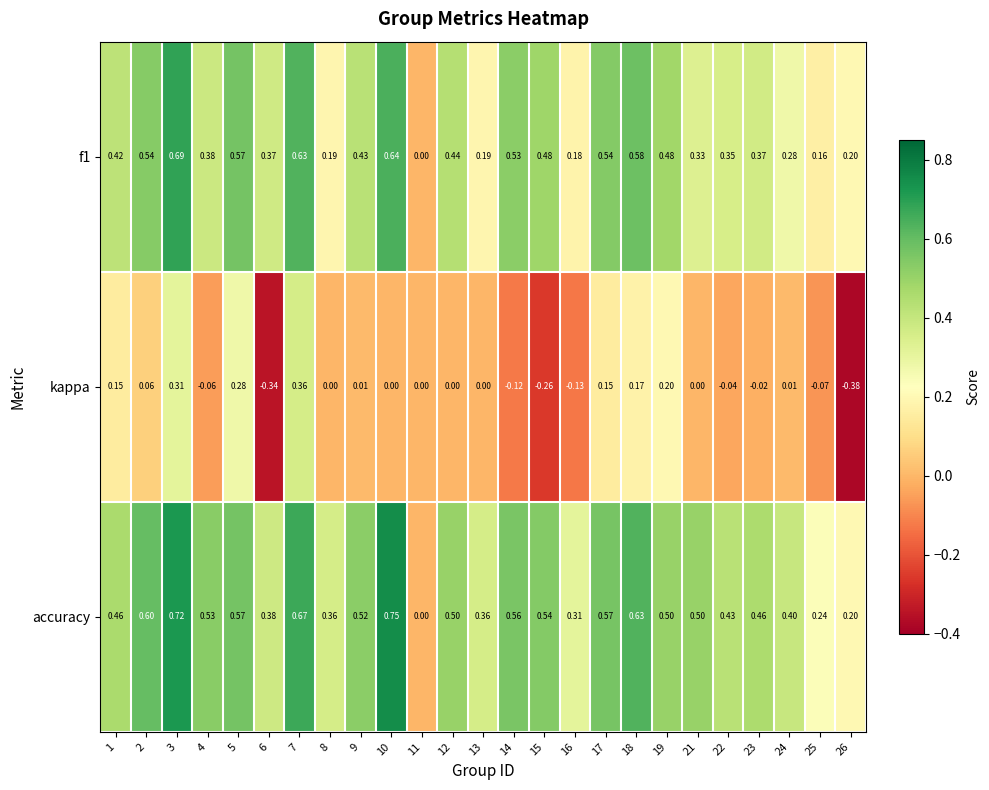

Which series has the largest range (max minus min)?

accuracy